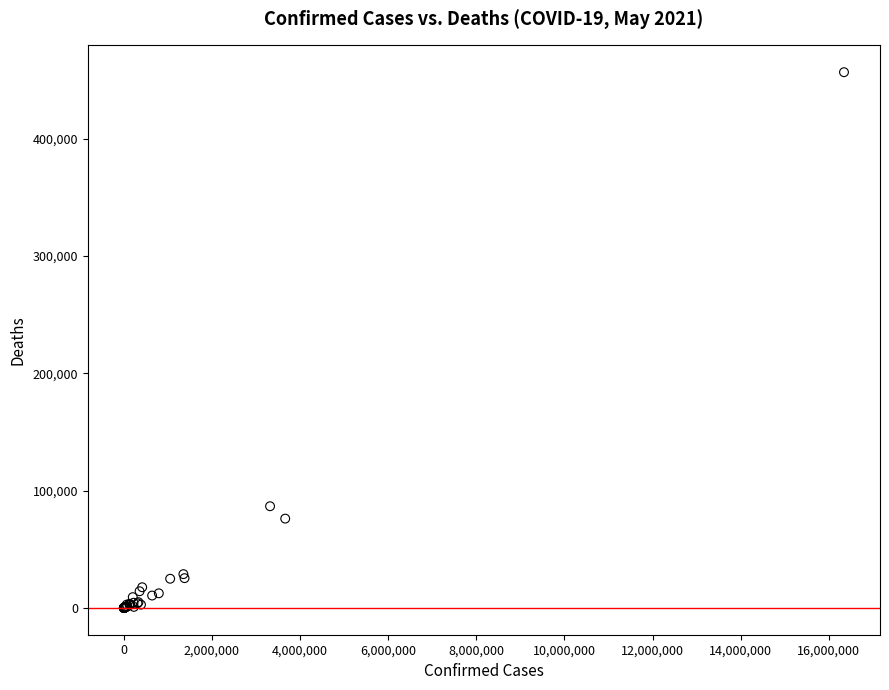

What Y value in the scatter plot is closest to 228337?

86692